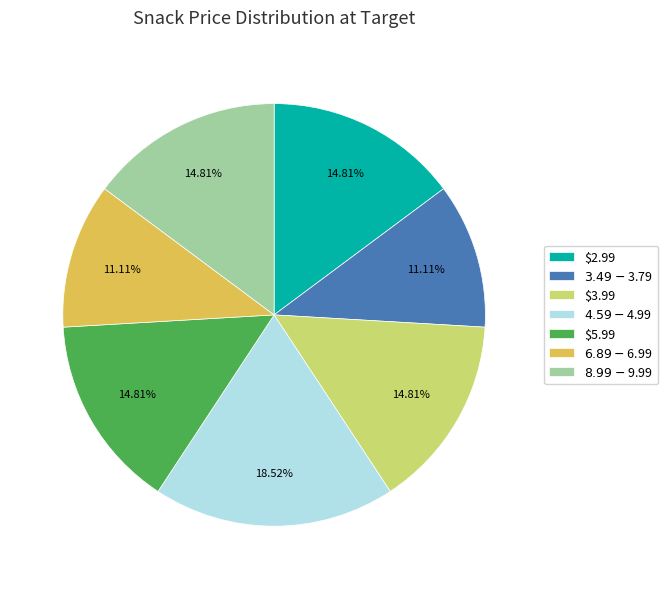

Is there a majority slice in this chart?

No